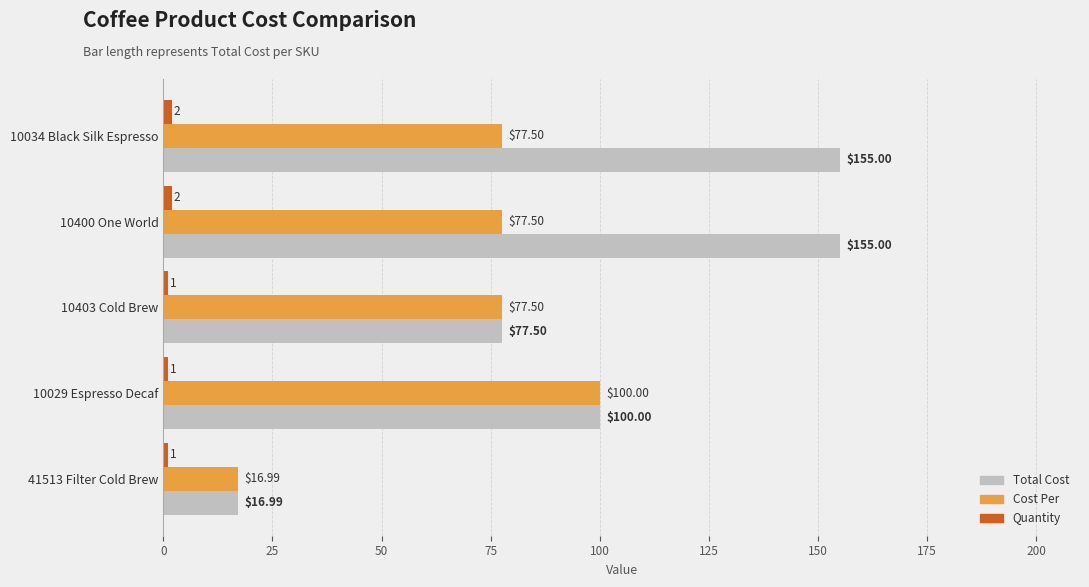

What is the difference between the Total Cost values at 41513 Filter Cold Brew and 10029 Espresso Decaf?

83.0